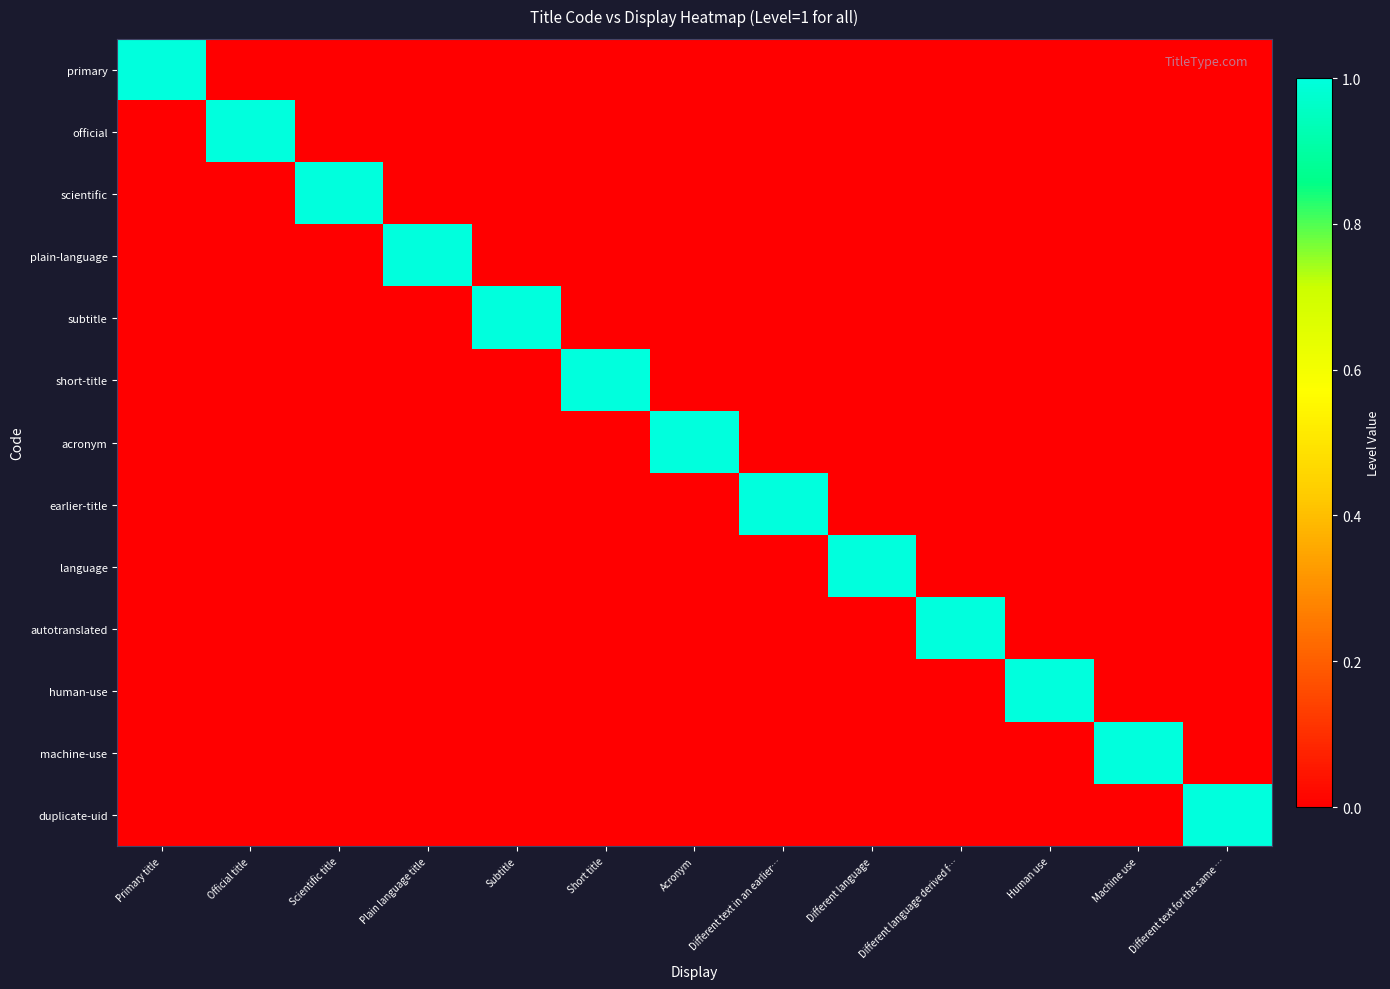

Reading left to right, transcribe all the data shown in this chart.

primary: Primary title=1	Official title=0	Scientific title=0	Plain language title=0	Subtitle=0	Short title=0	Acronym=0	Different text in an earlier…=0	Different language=0	Different language derived f…=0	Human use=0	Machine use=0	Different text for the same …=0
official: Primary title=0	Official title=1	Scientific title=0	Plain language title=0	Subtitle=0	Short title=0	Acronym=0	Different text in an earlier…=0	Different language=0	Different language derived f…=0	Human use=0	Machine use=0	Different text for the same …=0
scientific: Primary title=0	Official title=0	Scientific title=1	Plain language title=0	Subtitle=0	Short title=0	Acronym=0	Different text in an earlier…=0	Different language=0	Different language derived f…=0	Human use=0	Machine use=0	Different text for the same …=0
plain-language: Primary title=0	Official title=0	Scientific title=0	Plain language title=1	Subtitle=0	Short title=0	Acronym=0	Different text in an earlier…=0	Different language=0	Different language derived f…=0	Human use=0	Machine use=0	Different text for the same …=0
subtitle: Primary title=0	Official title=0	Scientific title=0	Plain language title=0	Subtitle=1	Short title=0	Acronym=0	Different text in an earlier…=0	Different language=0	Different language derived f…=0	Human use=0	Machine use=0	Different text for the same …=0
short-title: Primary title=0	Official title=0	Scientific title=0	Plain language title=0	Subtitle=0	Short title=1	Acronym=0	Different text in an earlier…=0	Different language=0	Different language derived f…=0	Human use=0	Machine use=0	Different text for the same …=0
acronym: Primary title=0	Official title=0	Scientific title=0	Plain language title=0	Subtitle=0	Short title=0	Acronym=1	Different text in an earlier…=0	Different language=0	Different language derived f…=0	Human use=0	Machine use=0	Different text for the same …=0
earlier-title: Primary title=0	Official title=0	Scientific title=0	Plain language title=0	Subtitle=0	Short title=0	Acronym=0	Different text in an earlier…=1	Different language=0	Different language derived f…=0	Human use=0	Machine use=0	Different text for the same …=0
language: Primary title=0	Official title=0	Scientific title=0	Plain language title=0	Subtitle=0	Short title=0	Acronym=0	Different text in an earlier…=0	Different language=1	Different language derived f…=0	Human use=0	Machine use=0	Different text for the same …=0
autotranslated: Primary title=0	Official title=0	Scientific title=0	Plain language title=0	Subtitle=0	Short title=0	Acronym=0	Different text in an earlier…=0	Different language=0	Different language derived f…=1	Human use=0	Machine use=0	Different text for the same …=0
human-use: Primary title=0	Official title=0	Scientific title=0	Plain language title=0	Subtitle=0	Short title=0	Acronym=0	Different text in an earlier…=0	Different language=0	Different language derived f…=0	Human use=1	Machine use=0	Different text for the same …=0
machine-use: Primary title=0	Official title=0	Scientific title=0	Plain language title=0	Subtitle=0	Short title=0	Acronym=0	Different text in an earlier…=0	Different language=0	Different language derived f…=0	Human use=0	Machine use=1	Different text for the same …=0
duplicate-uid: Primary title=0	Official title=0	Scientific title=0	Plain language title=0	Subtitle=0	Short title=0	Acronym=0	Different text in an earlier…=0	Different language=0	Different language derived f…=0	Human use=0	Machine use=0	Different text for the same …=1